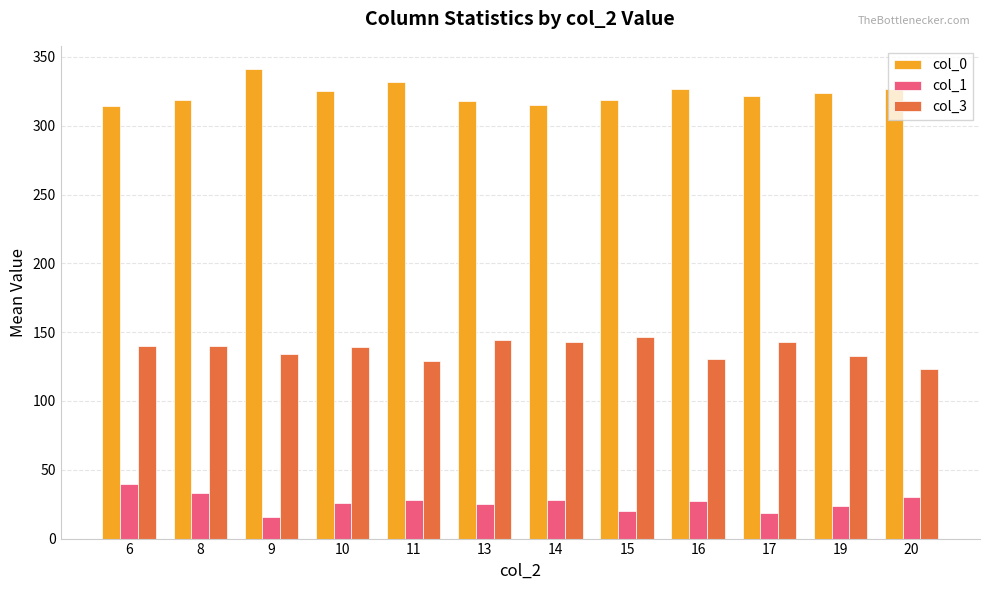

What are all the series names shown in the legend?

col_0, col_1, col_3